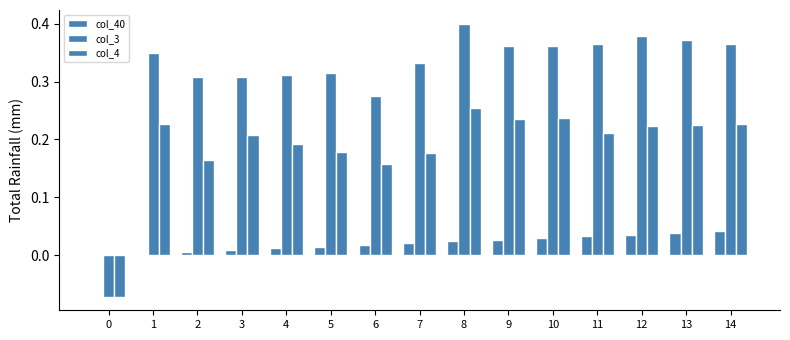

What is the value of the col_3 bar at the 12th from the left?

0.4